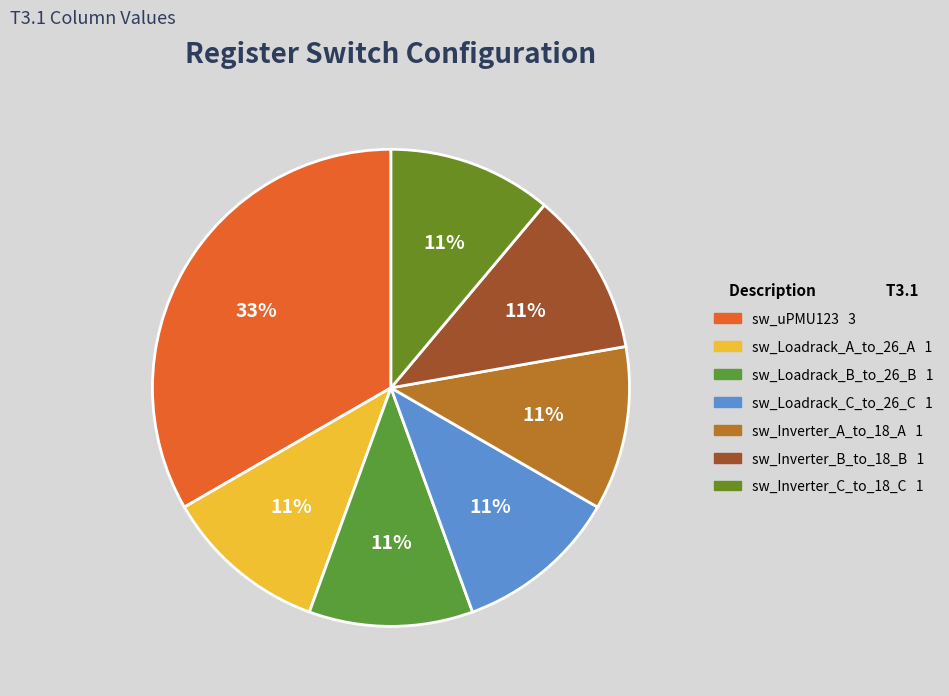

To the nearest percent, what percentage of the pie is sw_Loadrack_B_to_26_B?

11%